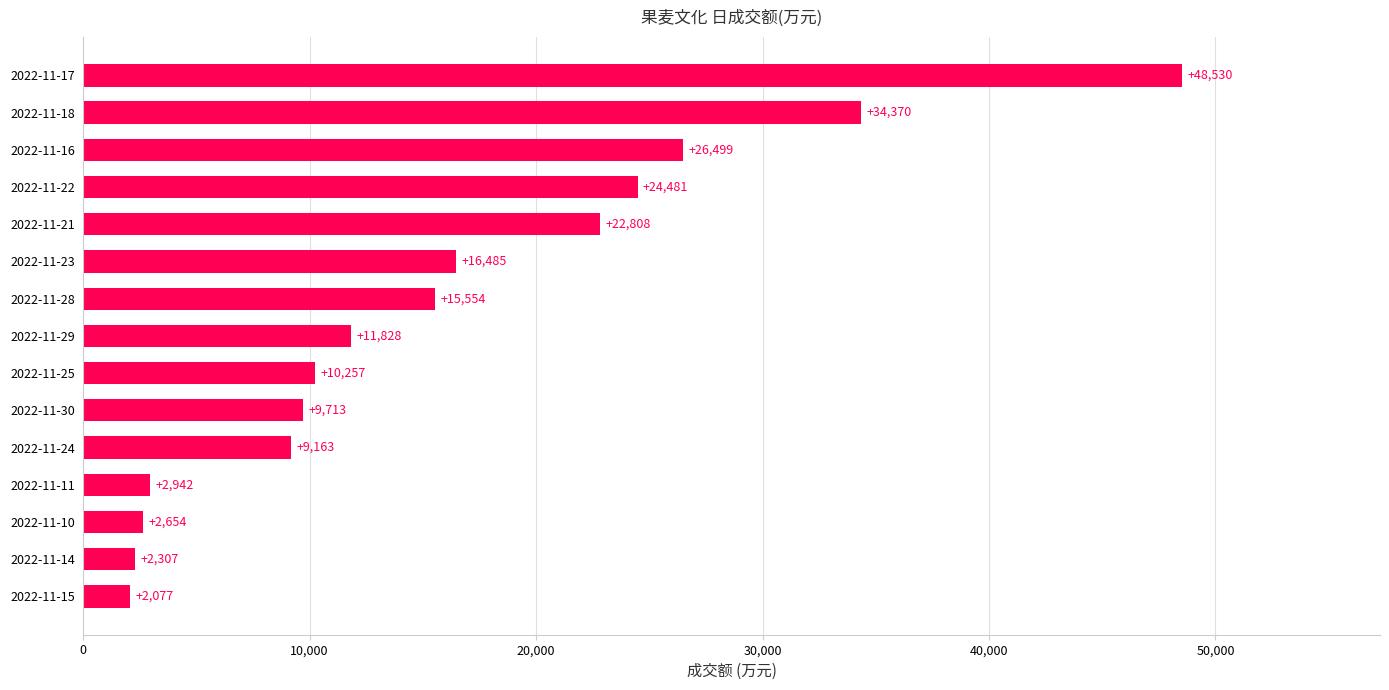

What is the change in value from 2022-11-24 to 2022-11-30?

+550